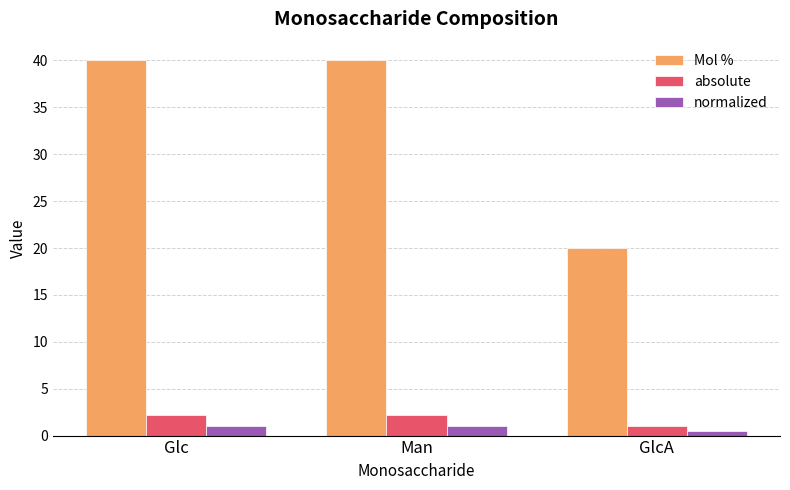

What is the difference between the highest and lowest values at Glc?

39.0